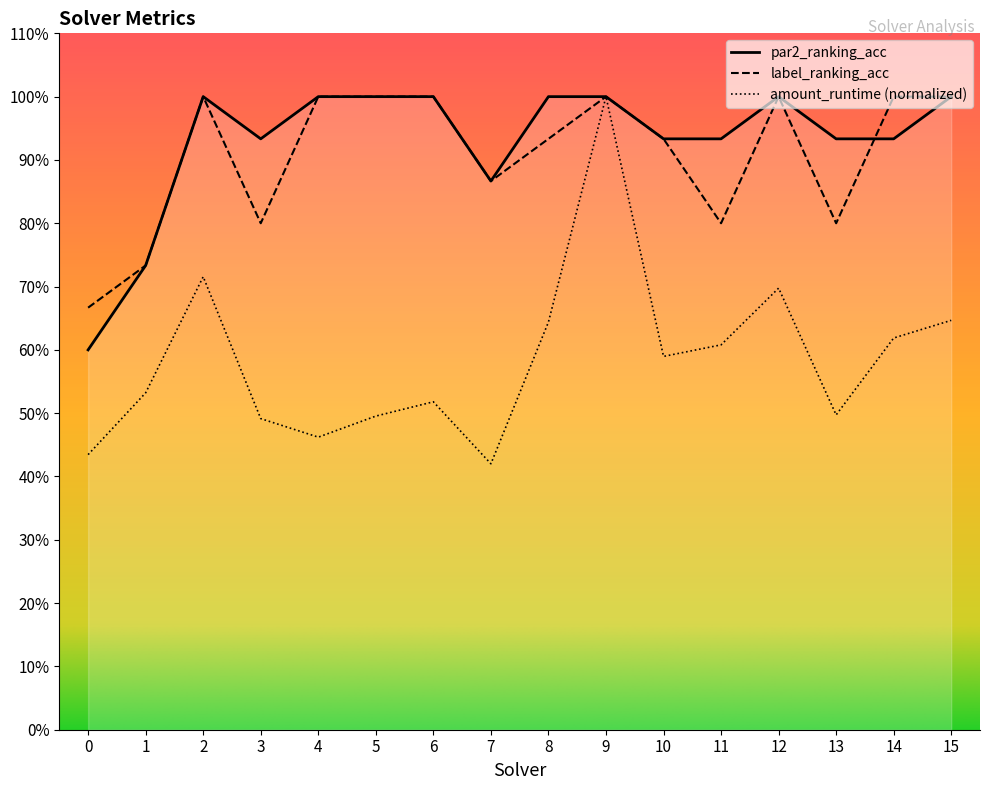

At 2, list the series in order from largest to smallest.

par2_ranking_acc, label_ranking_acc, amount_runtime